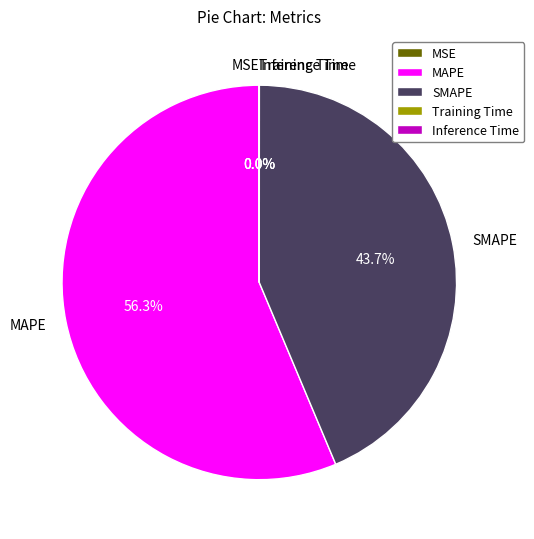

How much of the chart is everything except MAPE?

43.7%